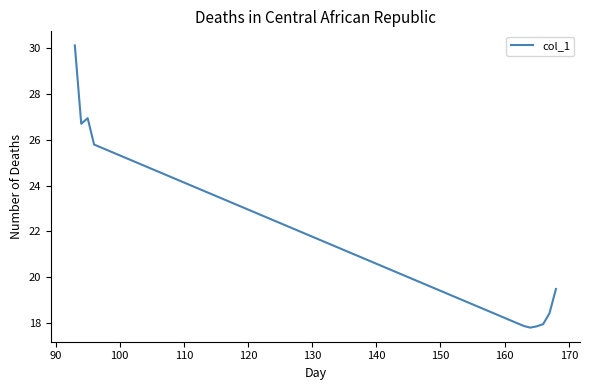

How many lines are shown in the chart?

1